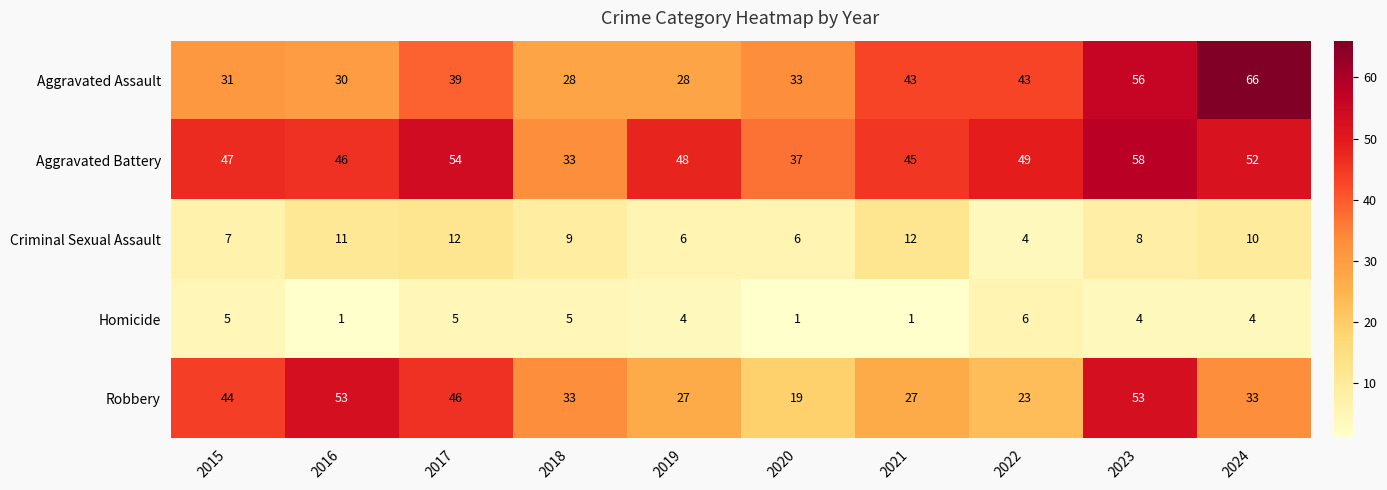

Which series has the largest total across all categories?

Aggravated Battery